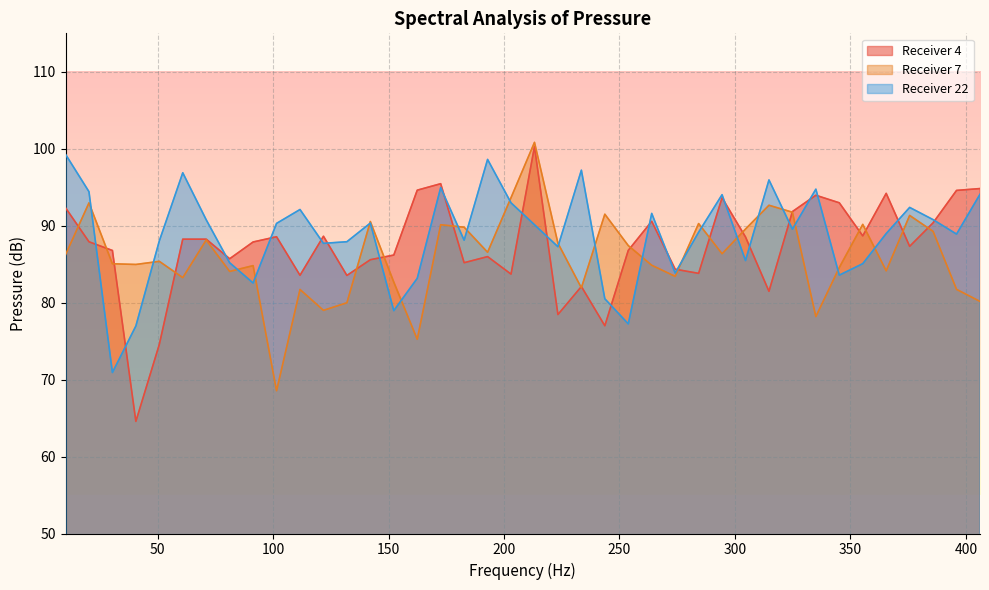

How many interior local peaks does the 7-Spectral Analysis of Pressure at receiver-1 series have?

13